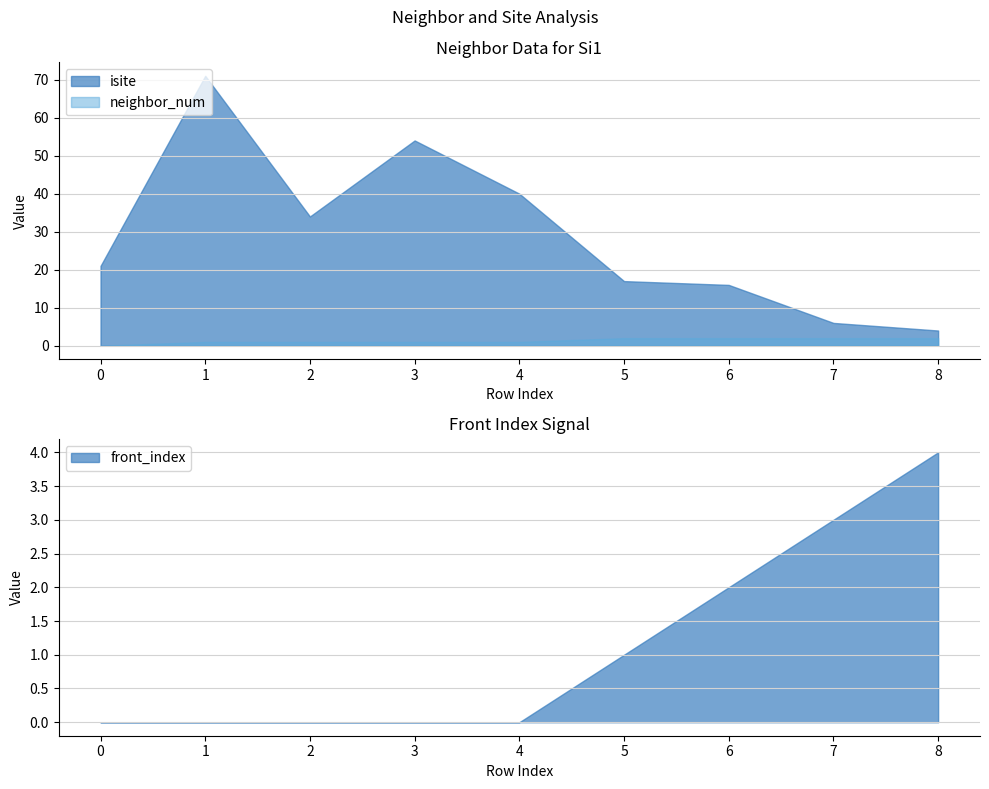

Which series has the widest spread of values?

isite